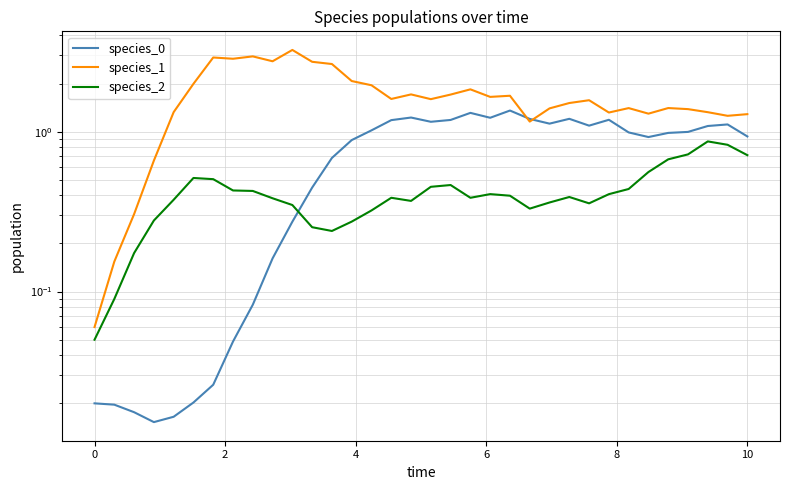

The species_1 series shows 1.7 at 28. True or false?

False